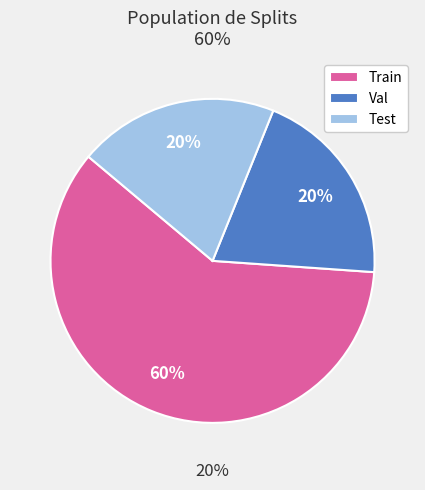

How many slices are in this pie chart?

3